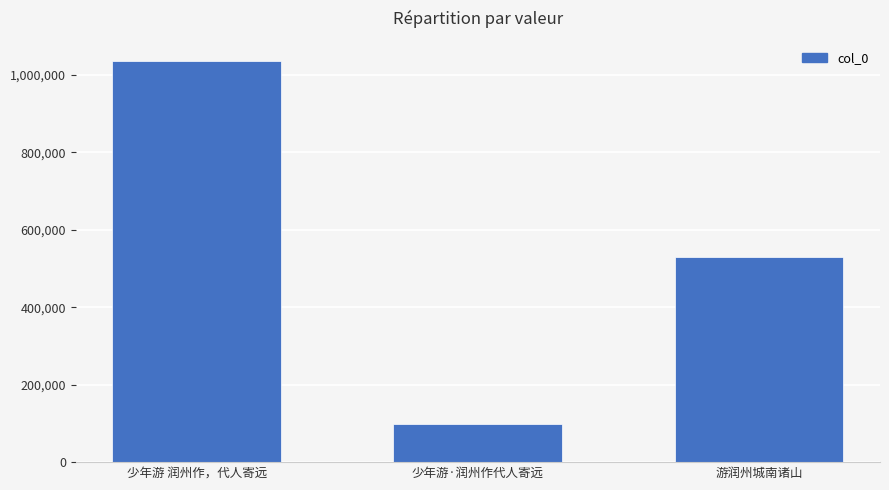

True or false: the data shows 528898 at 游润州城南诸山.

True